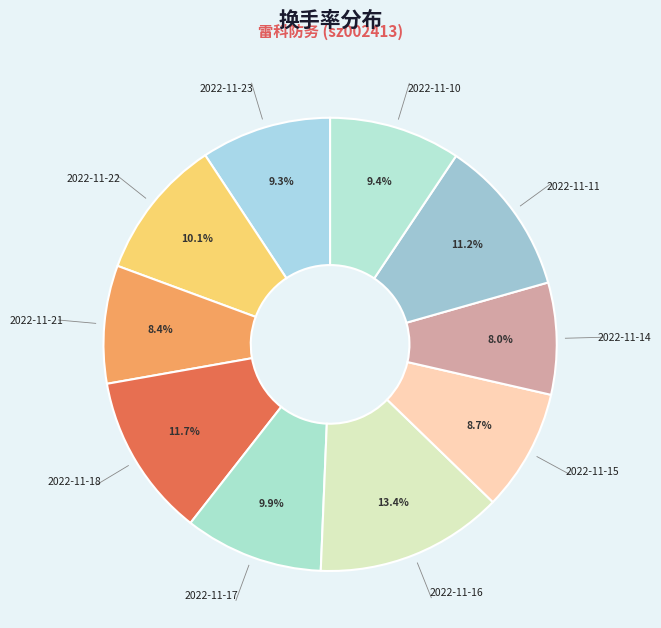

Which category has the biggest portion of the pie?

2022-11-16